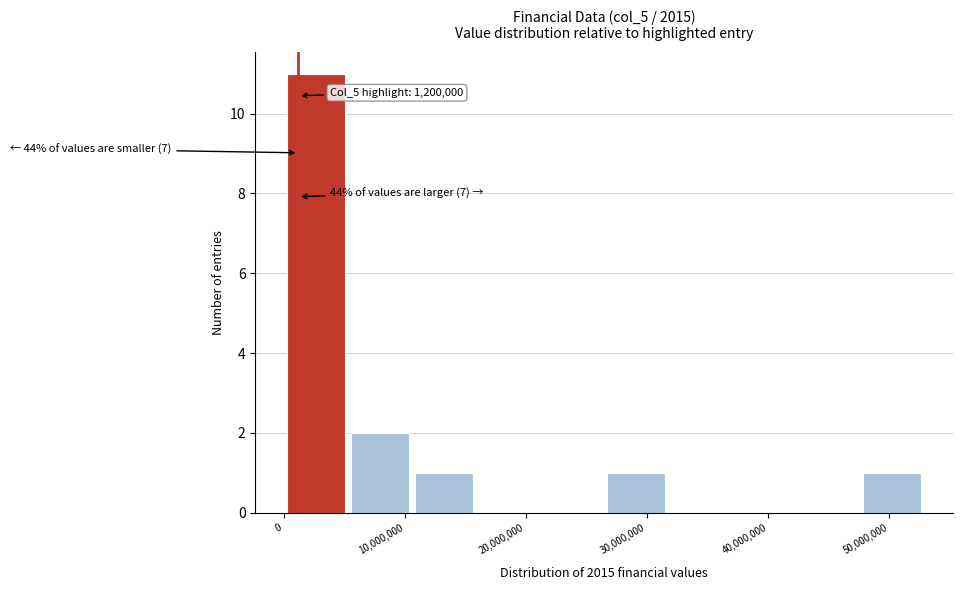

Over which range of the x-axis is the bar tallest?

0 to 5000000